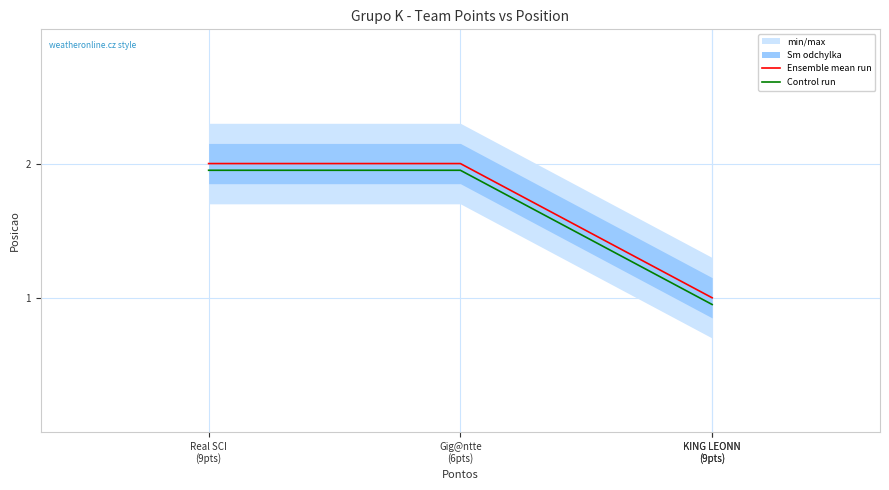

Which label corresponds to the smallest value in the chart?

KING LEONN
(9pts)